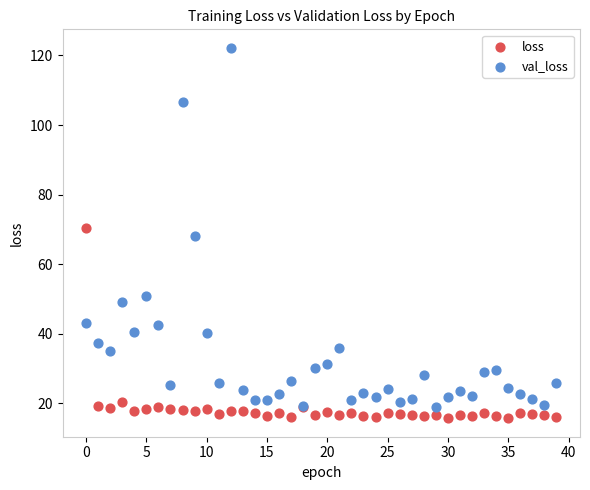

Which series has the widest spread of Y values?

val_loss